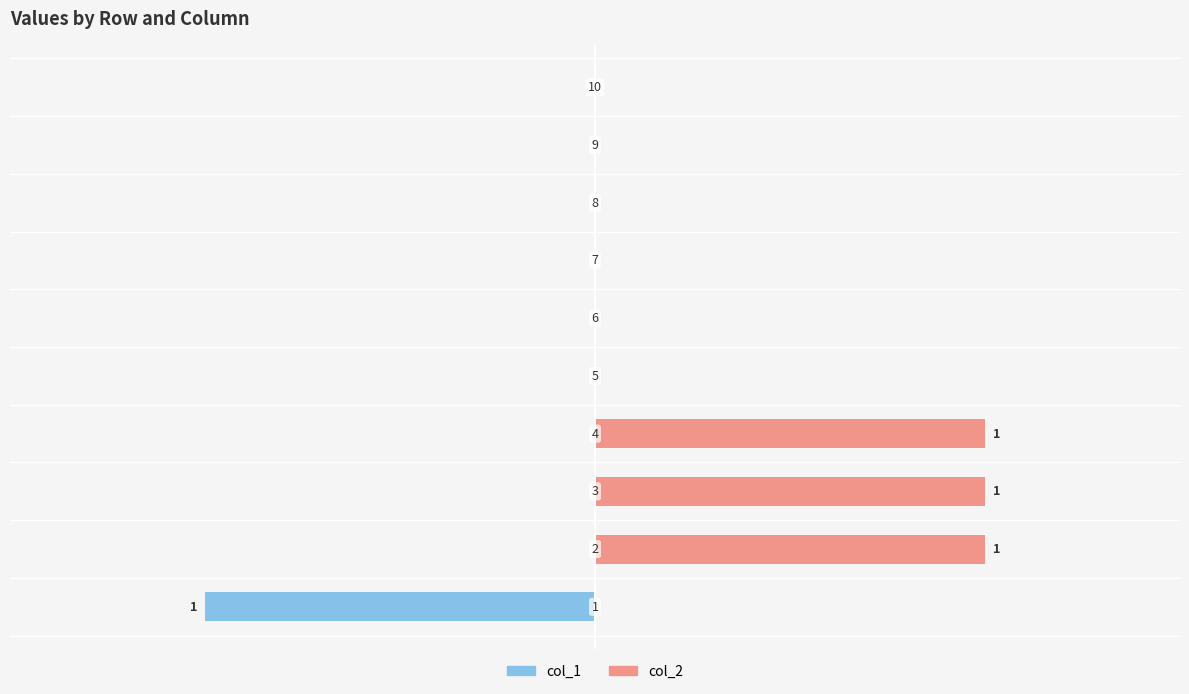

How many bars are there in each group?

2